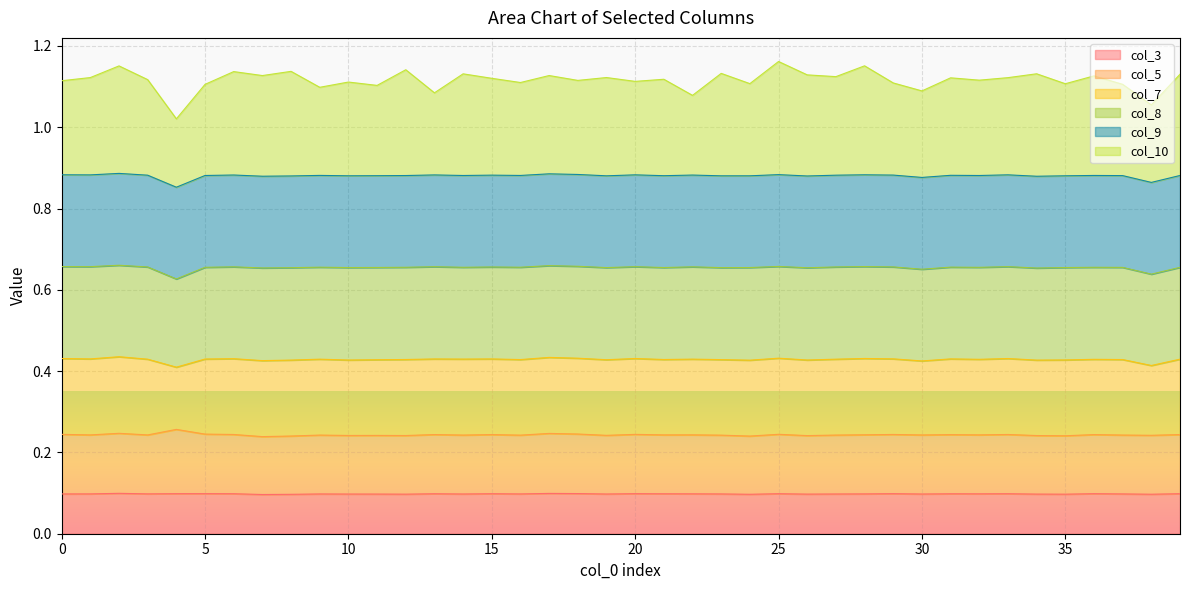

True or false: col_5 has a value of 0.3 at 33.

False